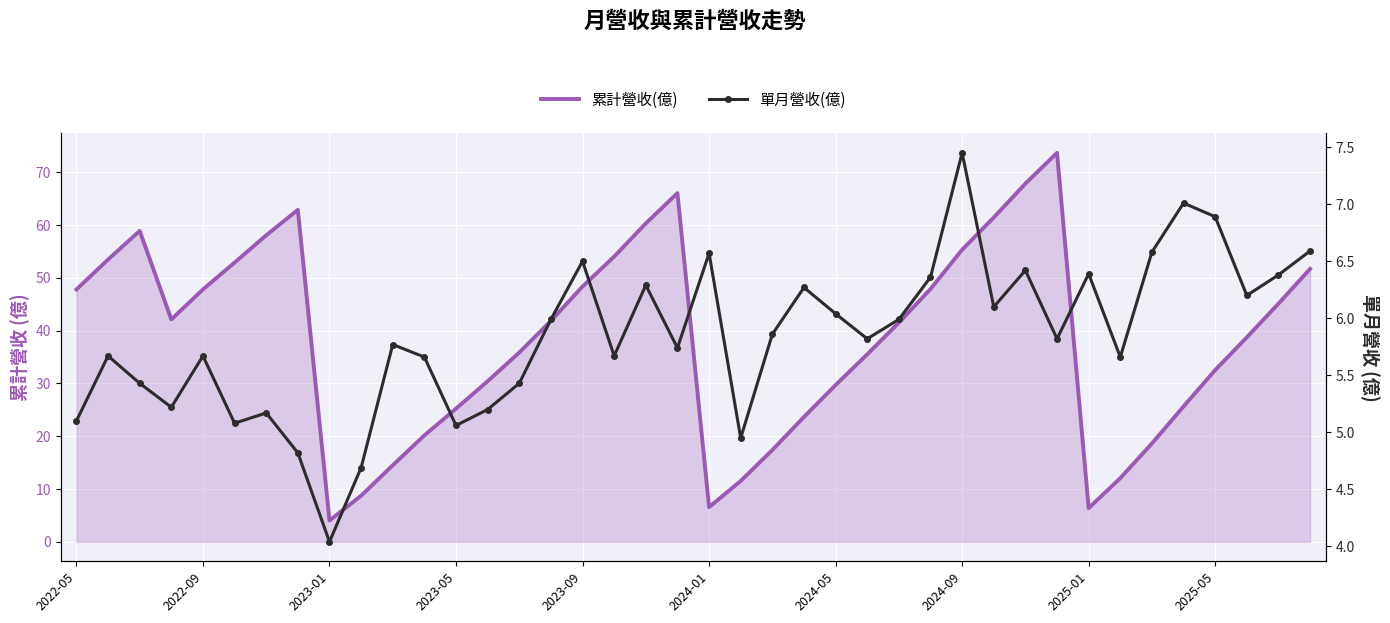

What is the sum of the 累計營收(億) values at 18 and 11?

80.5